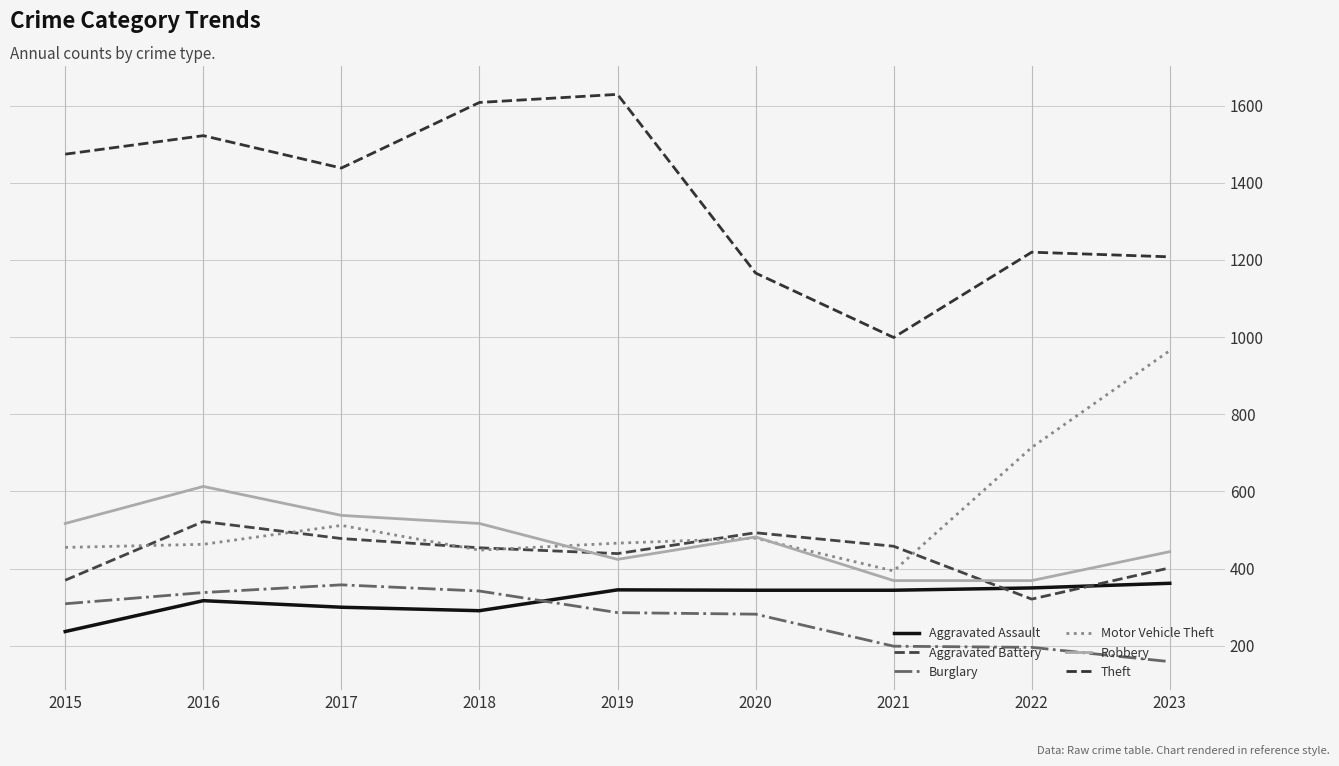

What is the sum of the Robbery values at 2015 and 2018?

1034